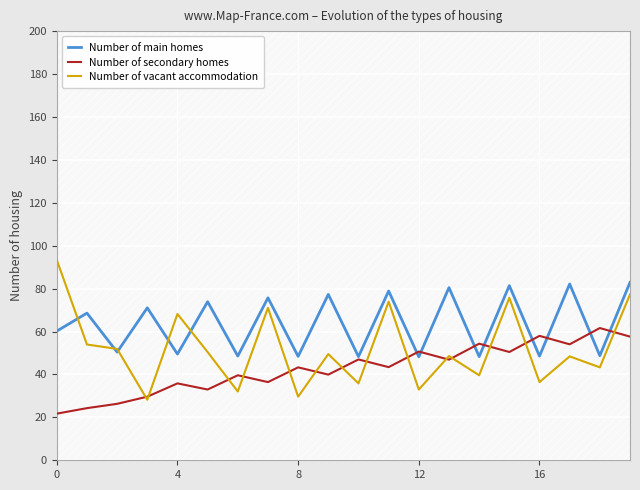

What are all the series names shown in the legend?

Number of main homes, Number of secondary homes, Number of vacant accommodation